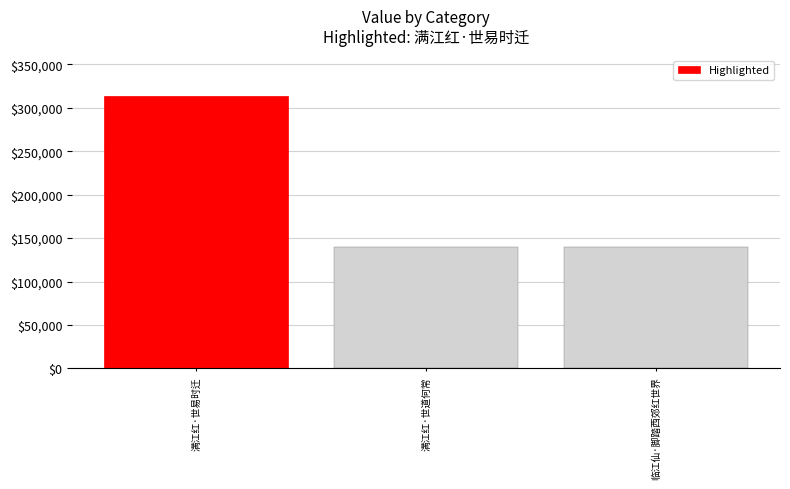

Rank the categories by value from lowest to highest.

临江仙·脚踏西郊红世界, 满江红·世道何常, 满江红·世易时迁